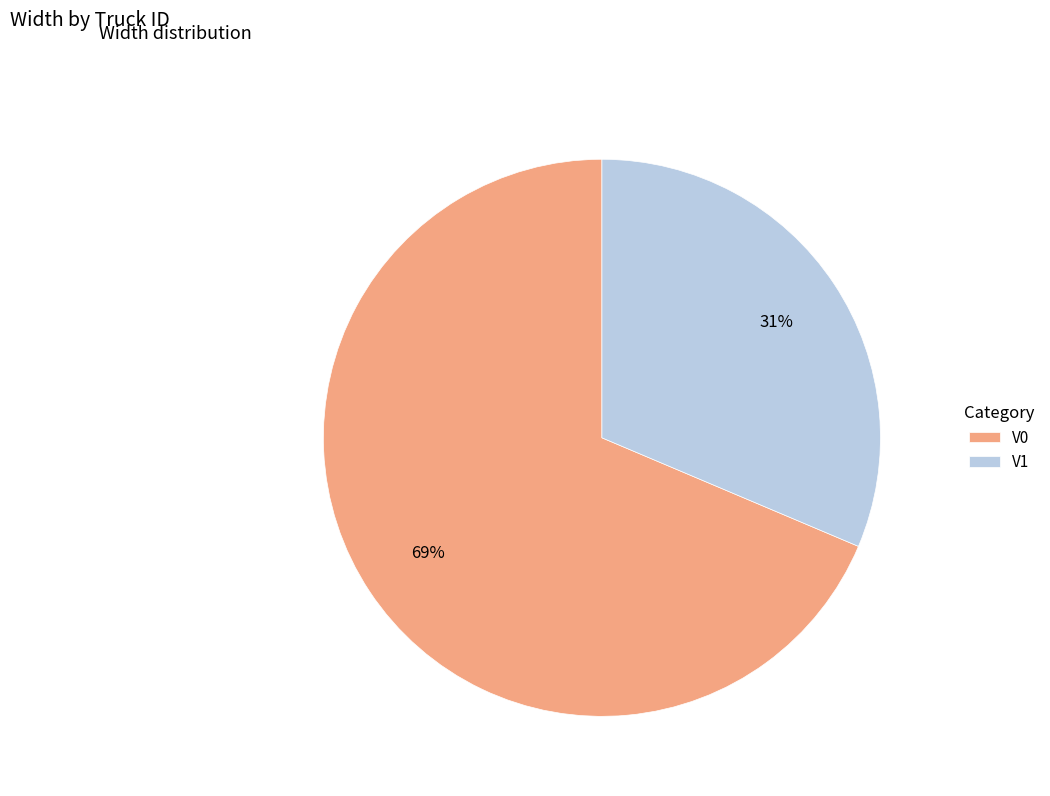

Rank the categories by value from highest to lowest.

V0, V1